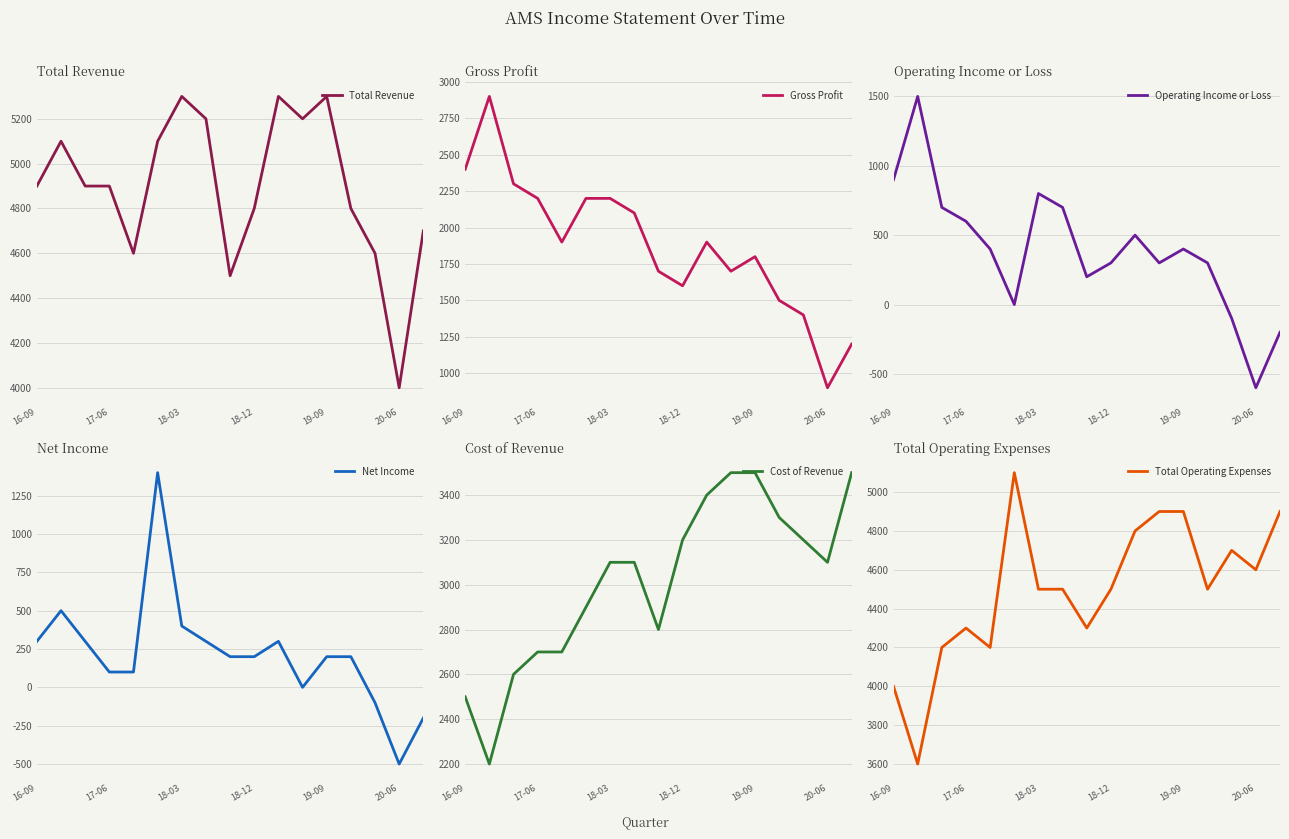

True or false: Net Income and Total Revenue cross at least once.

False